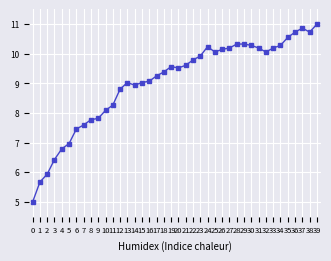

What is the sum of the values at 4 and 39?

17.8